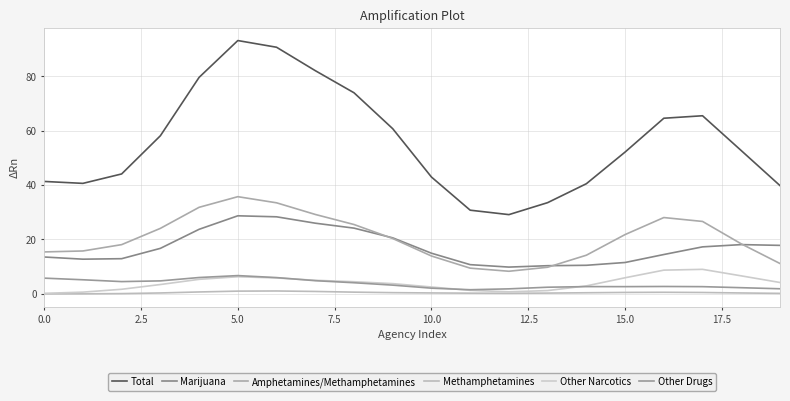

What is the sum of all Methamphetamines values?

9.0